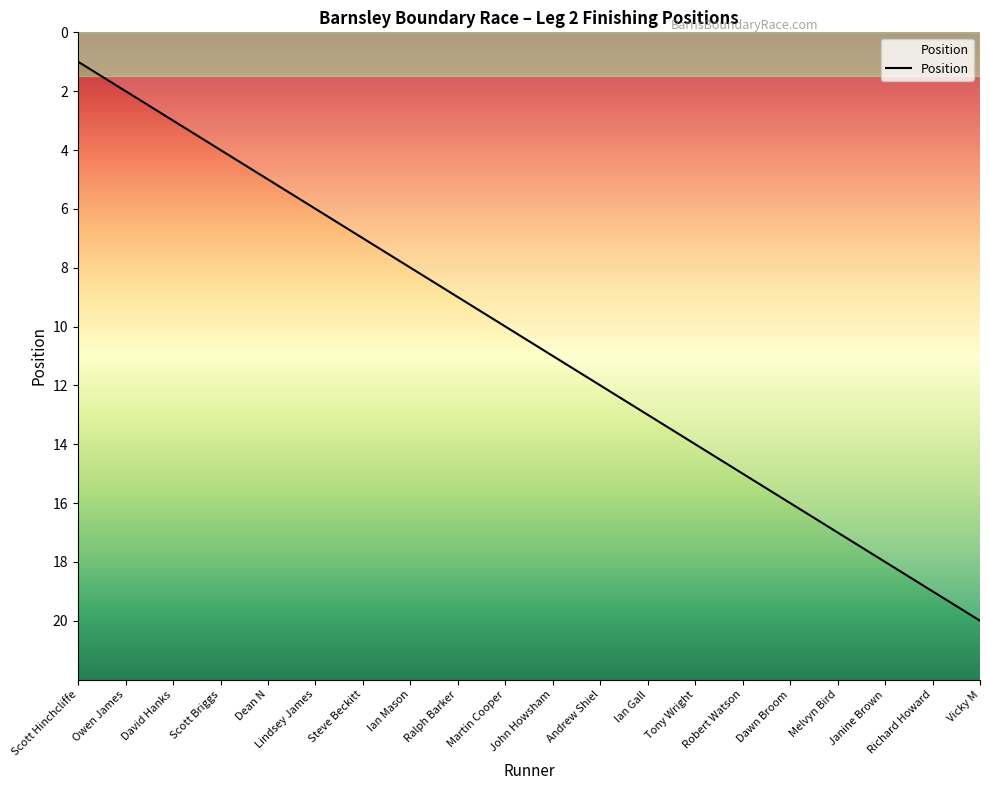

List the labels in order of value, smallest first.

Scott Hinchcliffe, Owen James, David Hanks, Scott Briggs, Dean N, Lindsey James, Steve Beckitt, Ian Mason, Ralph Barker, Martin Cooper, John Howsham, Andrew Shiel, Ian Gall, Tony Wright, Robert Watson, Dawn Broom, Melvyn Bird, Janine Brown, Richard Howard, Vicky M